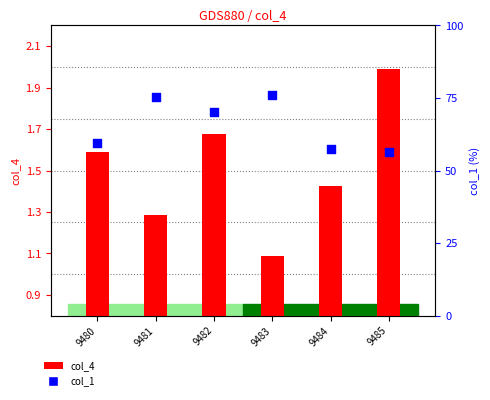

Which series reaches the maximum Y coordinate?

col_4 (bar)